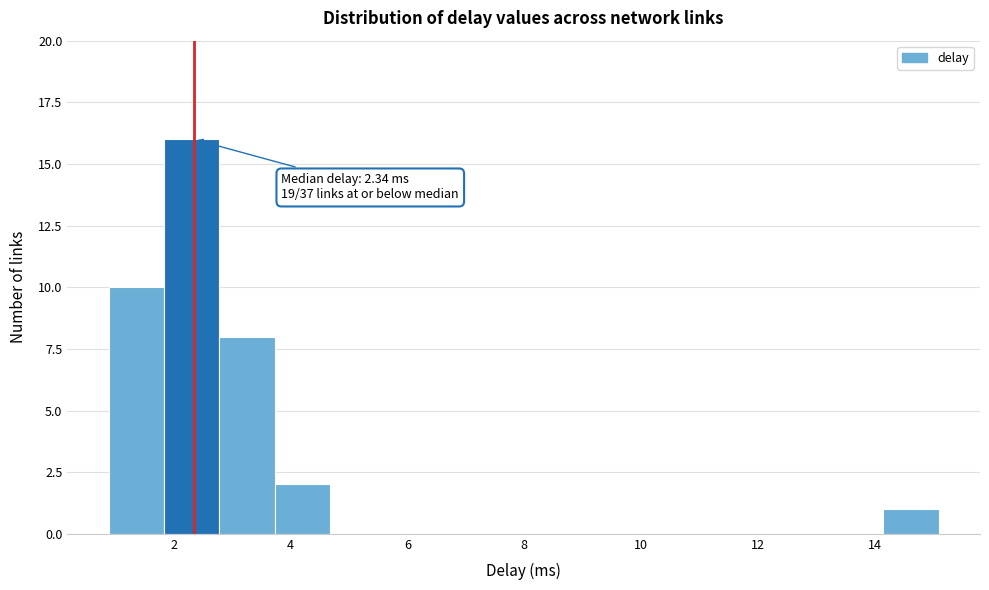

Over which range of the x-axis is the bar tallest?

1.8 to 2.8